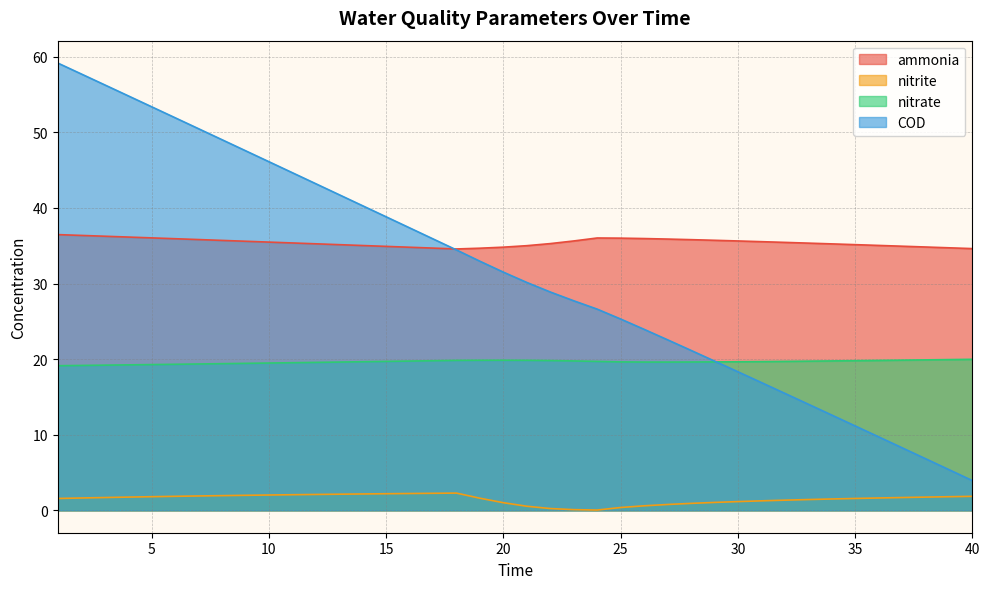

What is the difference between the maximum and minimum values in the nitrate series?

0.8